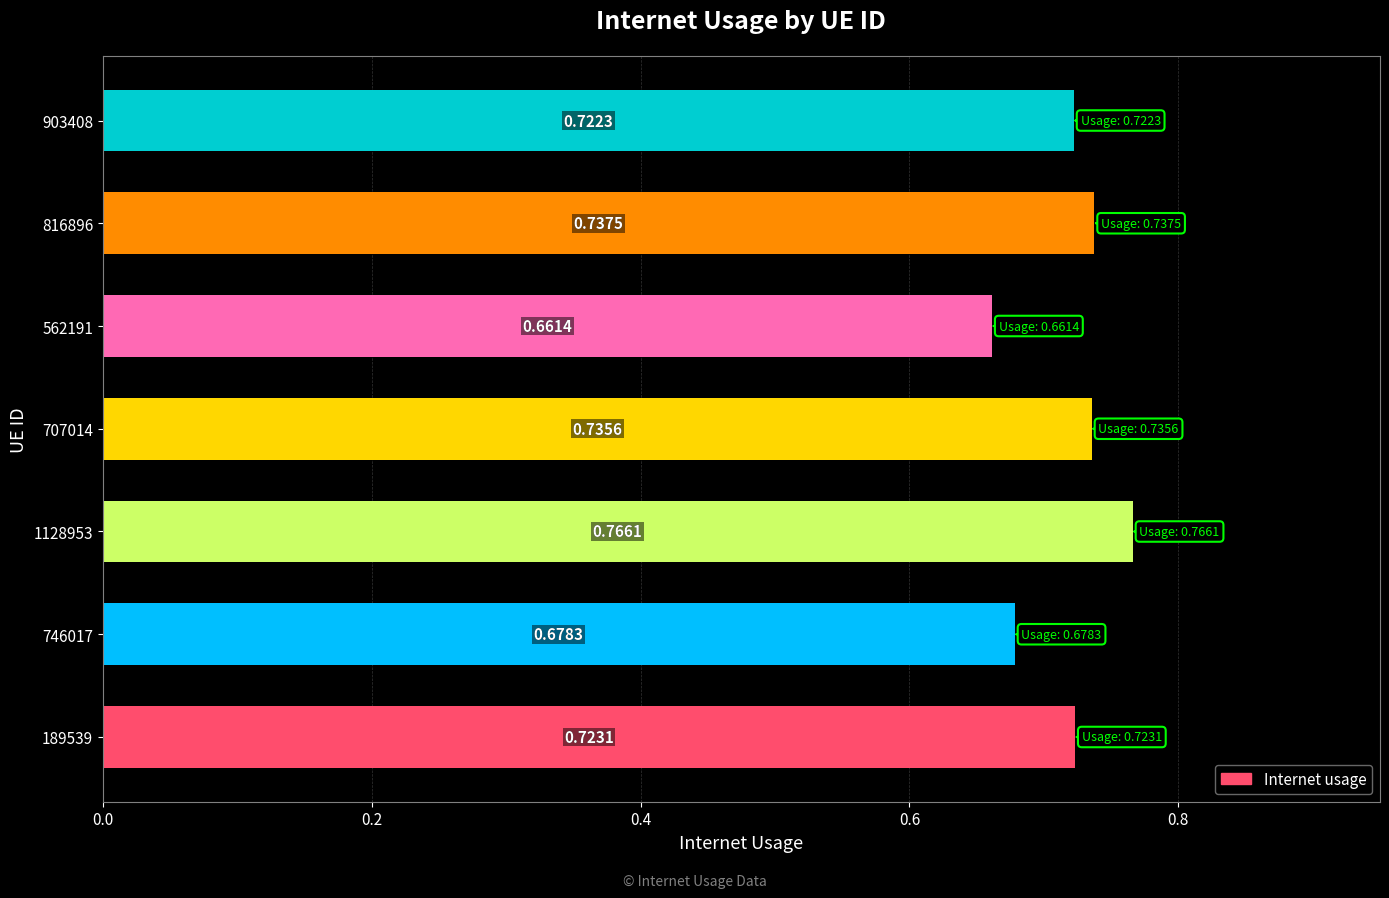

What is the sum of the values at 903408 and 816896?

1.5